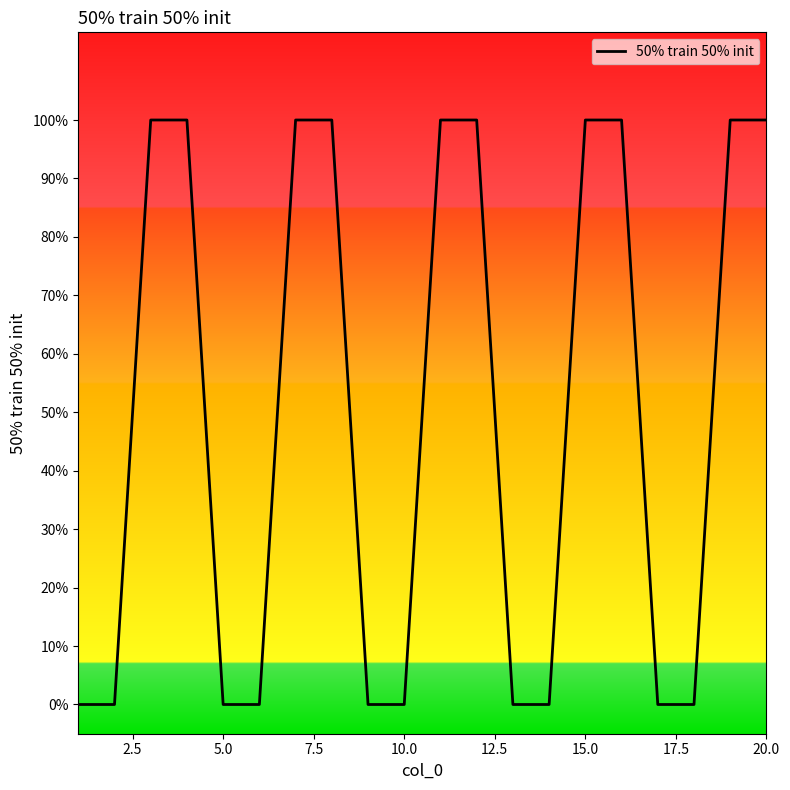

Reading right to left, what are all the values shown in this chart?

1	1	0	0	1	1	0	0	1	1	0	0	1	1	0	0	1	1	0	0